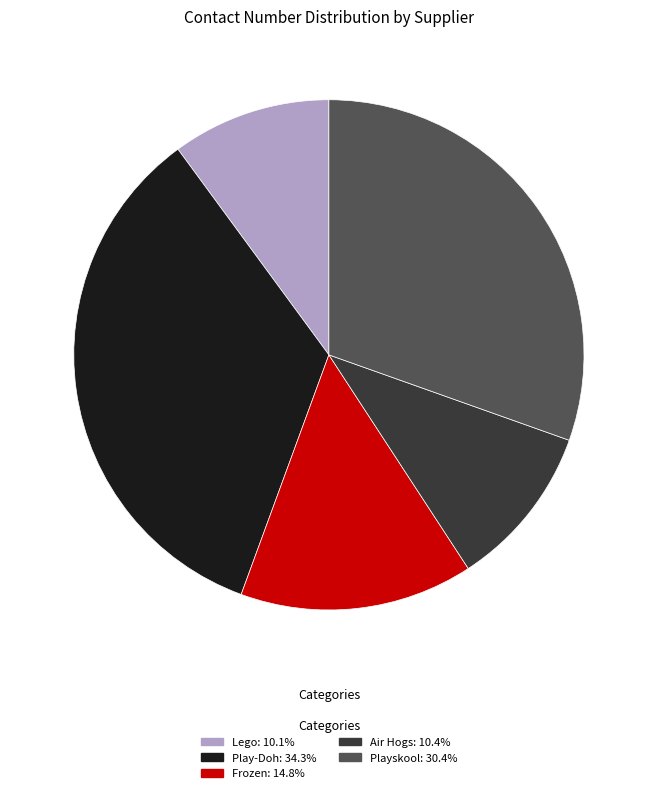

How many slices are in this pie chart?

5